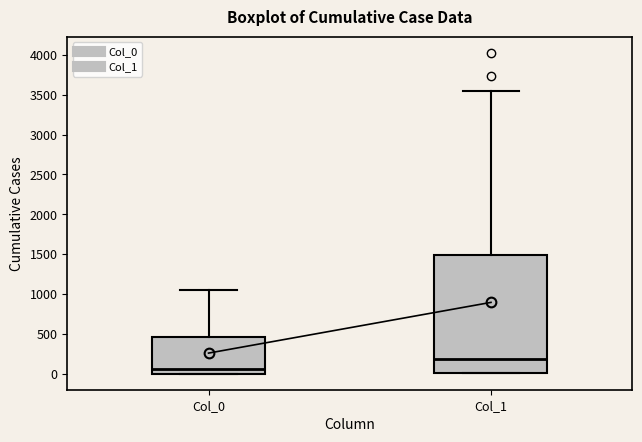

Reading left to right, transcribe this box plot: for each box, give where its median line is, the range the box spans, and where its two whiskers end, as read against the y-axis. The values are not printed on the chart, so give them approximately, as read against the axis.

Col_0: median 50, box 0 to 450, whiskers 0 to 1050
Col_1: median 200, box 0 to 1500, whiskers 0 to 3550